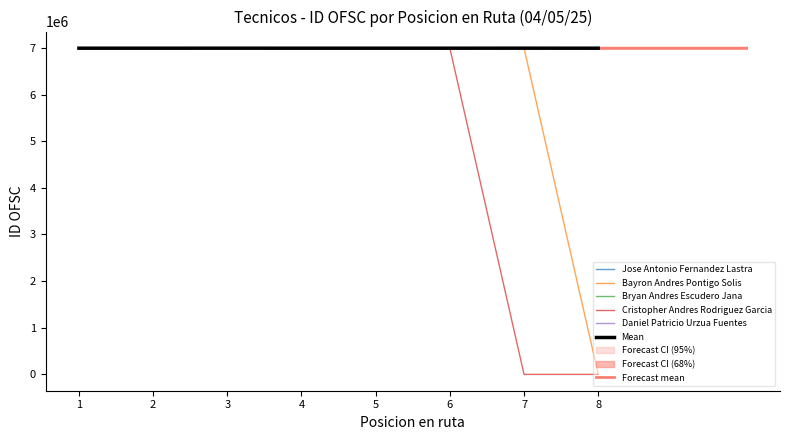

List the labels in order of Bryan Andres Escudero Jana value, smallest first.

8, 4, 3, 5, 6, 2, 7, 1